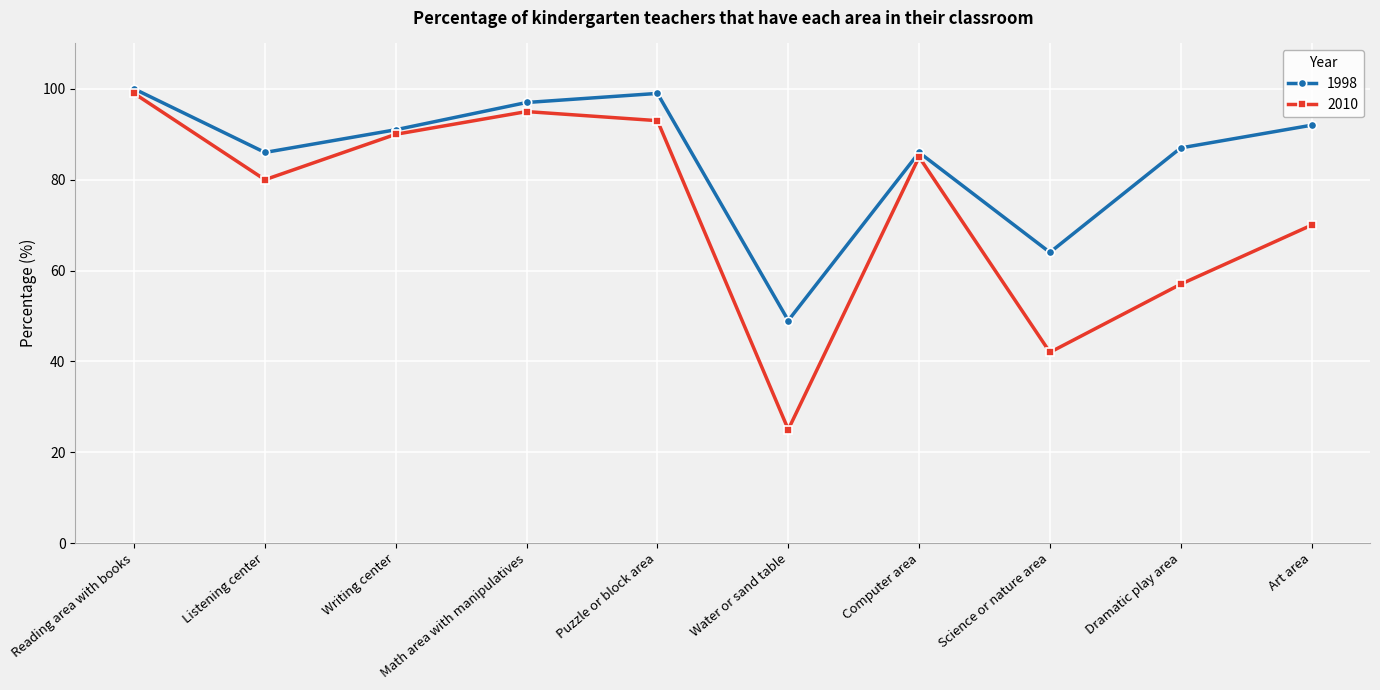

What is the minimum value for 2010?

25